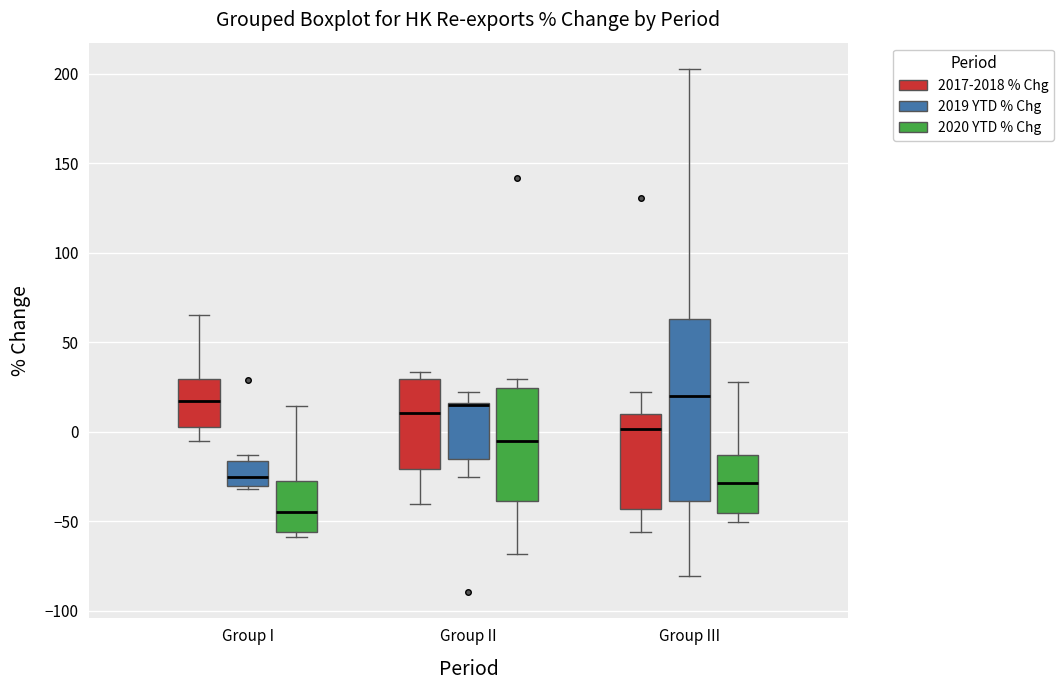

Reading left to right, transcribe this box plot: for each box, give where its median line is, the range the box spans, and where its two whiskers end, as read against the y-axis. The values are not printed on the chart, so give them approximately, as read against the axis.

Group I (2017-2018 % Chg): median 15, box 0 to 30, whiskers -5 to 65
Group I (2019 YTD % Chg): median -25, box -30 to -15, whiskers -30 (just below the box's lower edge) to -15 (just above the box's upper edge)
Group I (2020 YTD % Chg): median -45, box -55 to -25, whiskers -60 to 15
Group II (2017-2018 % Chg): median 10, box -20 to 30, whiskers -40 to 35
Group II (2019 YTD % Chg): median 15 (drawn on the box's upper edge), box -15 to 15, whiskers -25 to 20
Group II (2020 YTD % Chg): median -5, box -40 to 25, whiskers -70 to 30
Group III (2017-2018 % Chg): median 0, box -45 to 10, whiskers -55 to 20
Group III (2019 YTD % Chg): median 20, box -40 to 65, whiskers -80 to 205
Group III (2020 YTD % Chg): median -30, box -45 to -15, whiskers -50 to 30